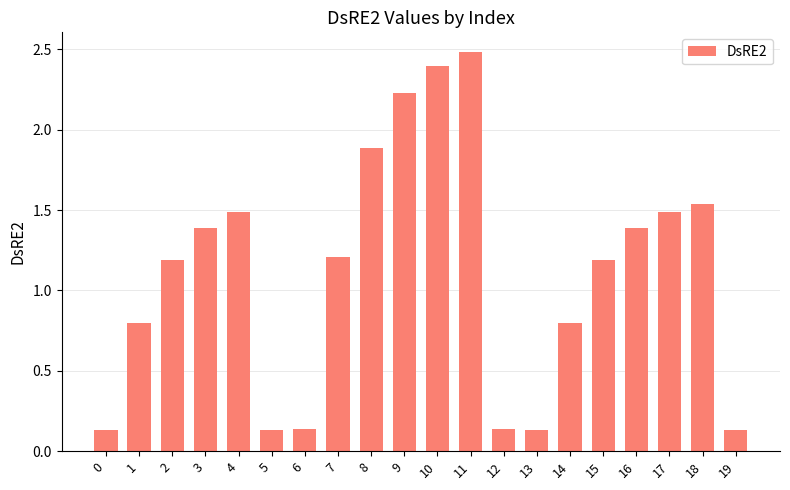

Is it true that the value at 13 is 0.0?

False